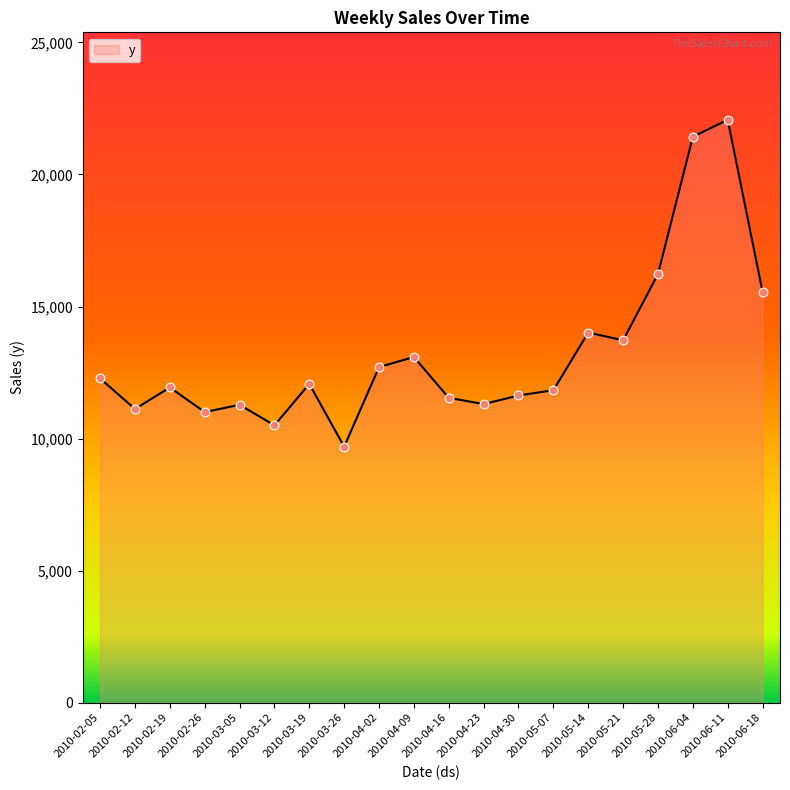

What is the change in value from 2010-04-16 to 2010-05-14?

+2472.3